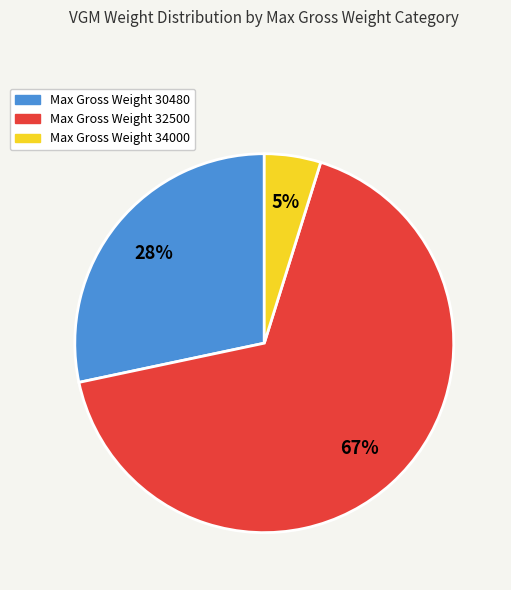

To the nearest percent, what is the difference between the largest and smallest slice percentages?

62%